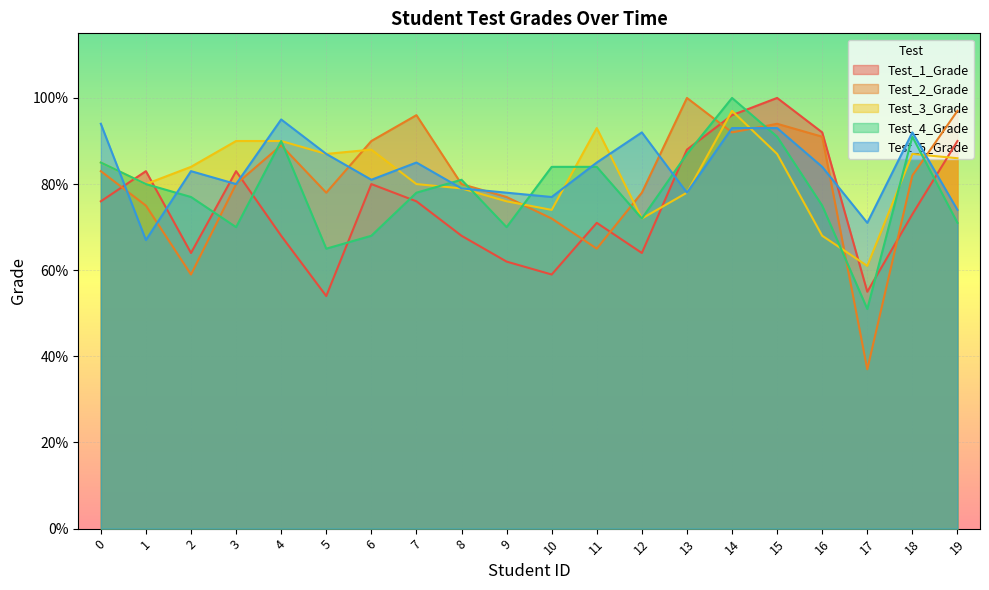

Which label corresponds to the smallest value in the chart?

17